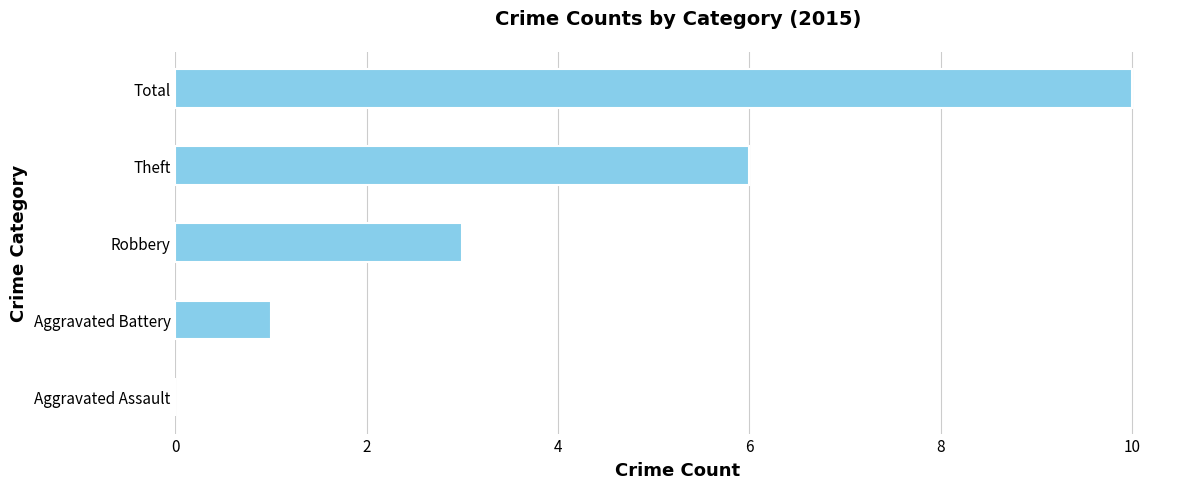

What is the sum of all values?

20